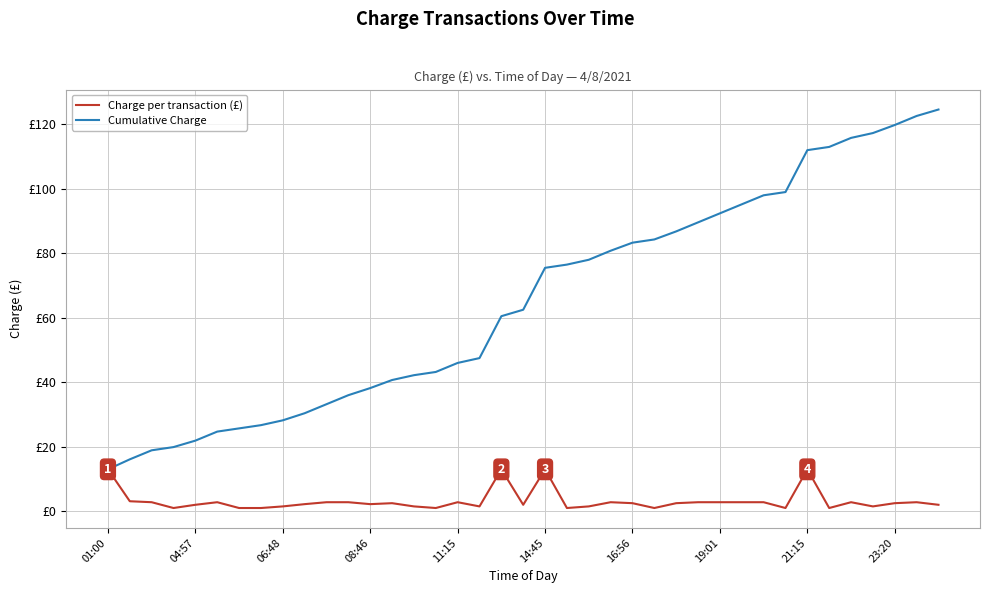

What are all the series names shown in the legend?

Charge per transaction (£), Cumulative Charge